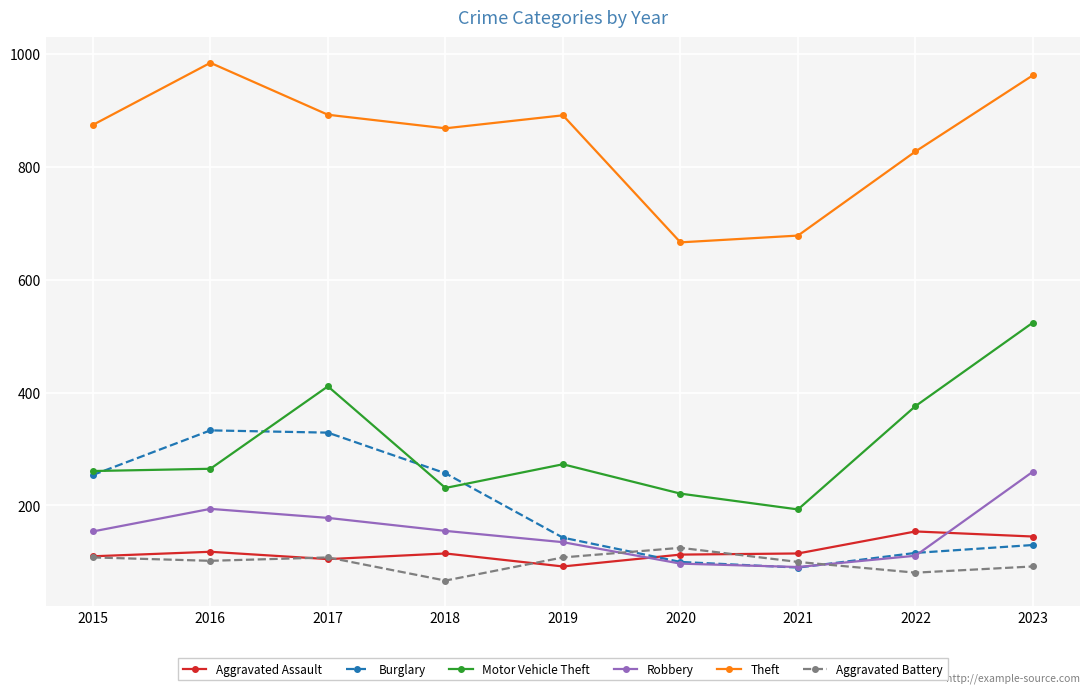

At how many categories does at least one series exceed 586?

9